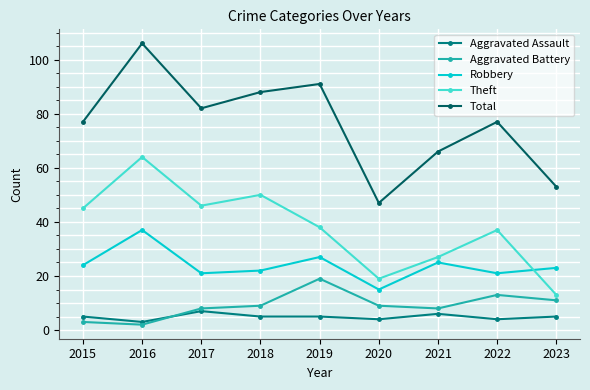

At which label does Aggravated Assault reach its peak?

2017